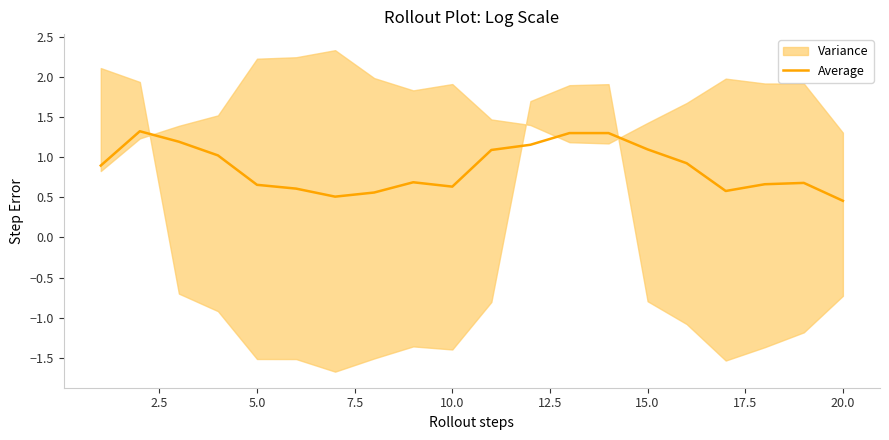

What is the greatest value displayed?

1.3